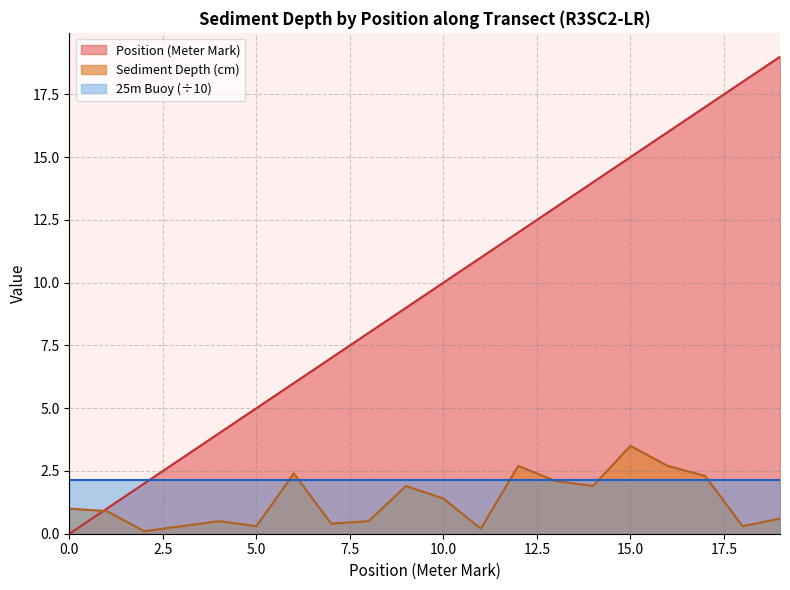

The Position (Meter Mark) series shows 17.0 at 17. True or false?

True